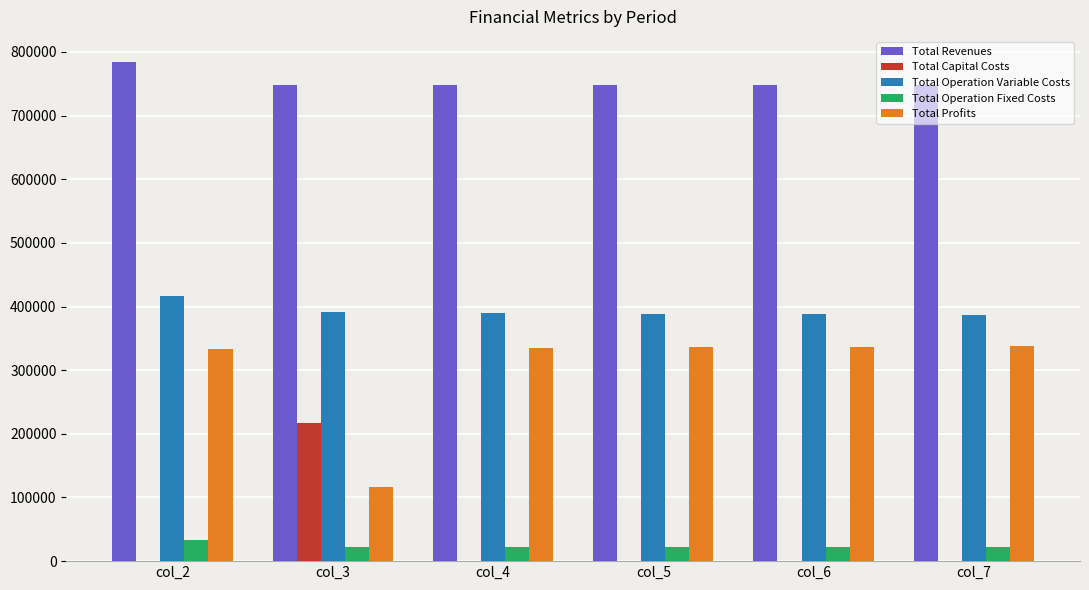

What is the sum of all Total Capital Costs values?

216800.0